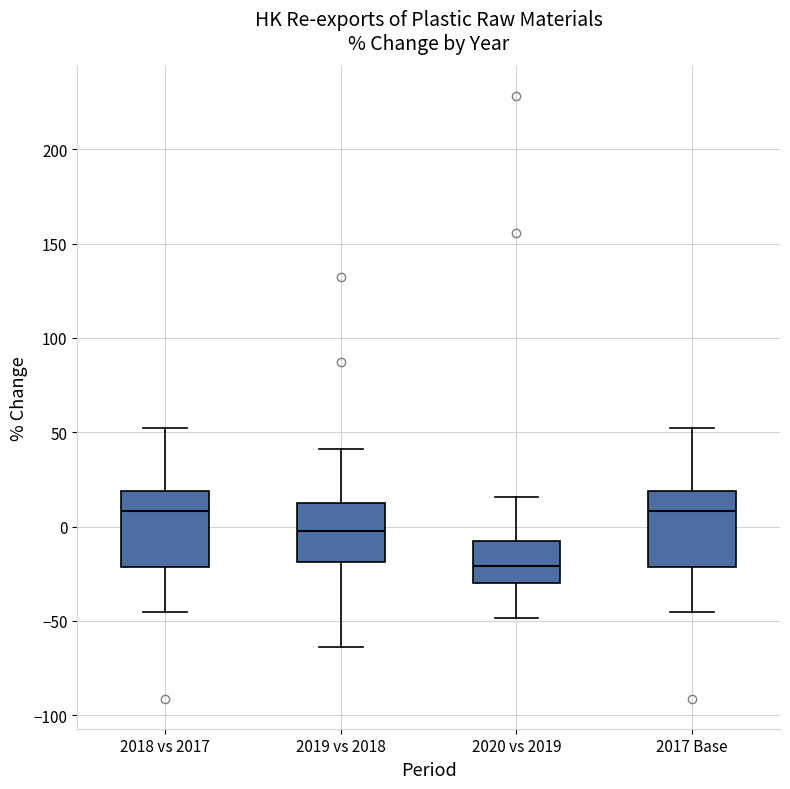

Reading left to right, transcribe this box plot: for each box, give where its median line is, the range the box spans, and where its two whiskers end, as read against the y-axis. The values are not printed on the chart, so give them approximately, as read against the axis.

2018 vs 2017: median 10, box -20 to 20, whiskers -45 to 55
2019 vs 2018: median 0, box -20 to 10, whiskers -65 to 40
2020 vs 2019: median -20, box -30 to -10, whiskers -50 to 15
2017 Base: median 10, box -20 to 20, whiskers -45 to 55